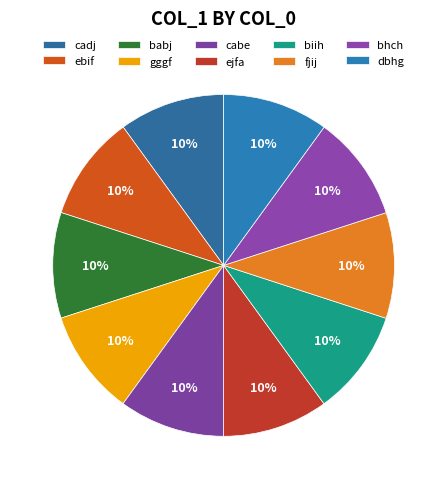

Do gggf and biih together represent more than half of the pie?

No